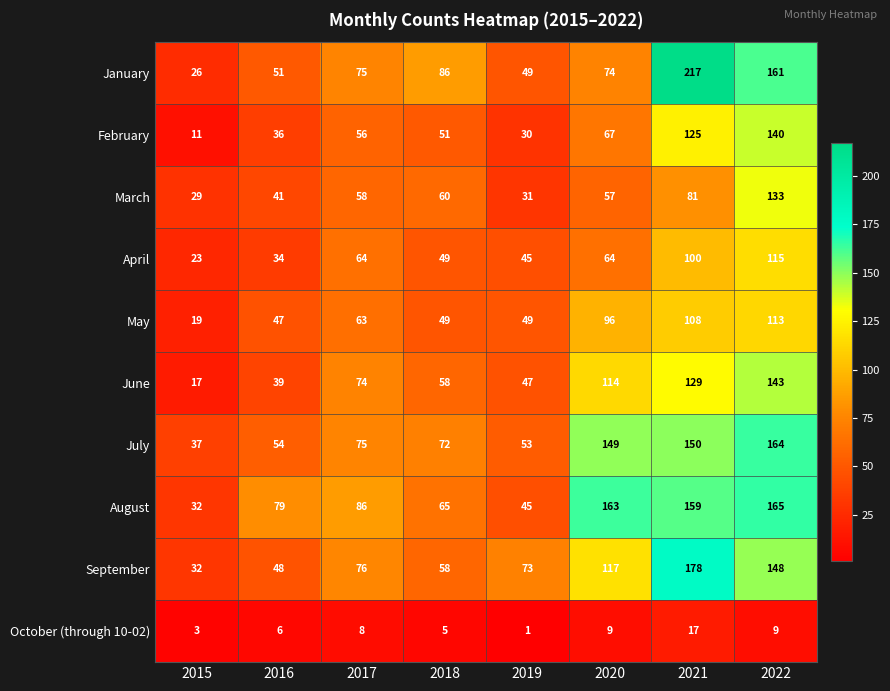

What is the greatest value displayed?

217